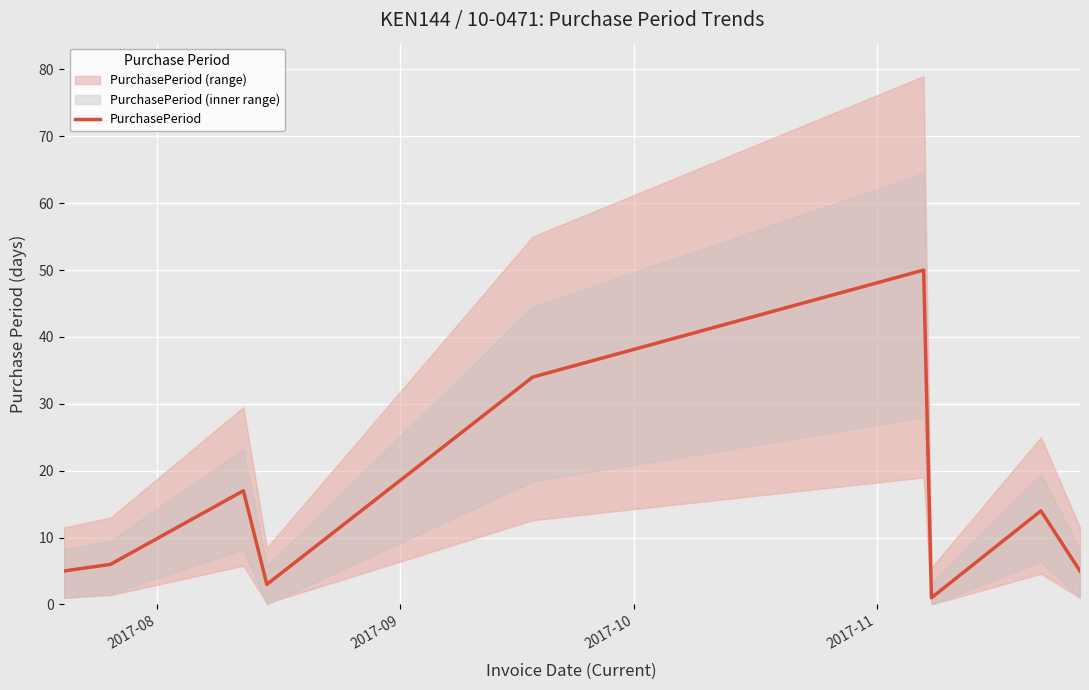

What is the highest value of the PurchasePeriod series?

50